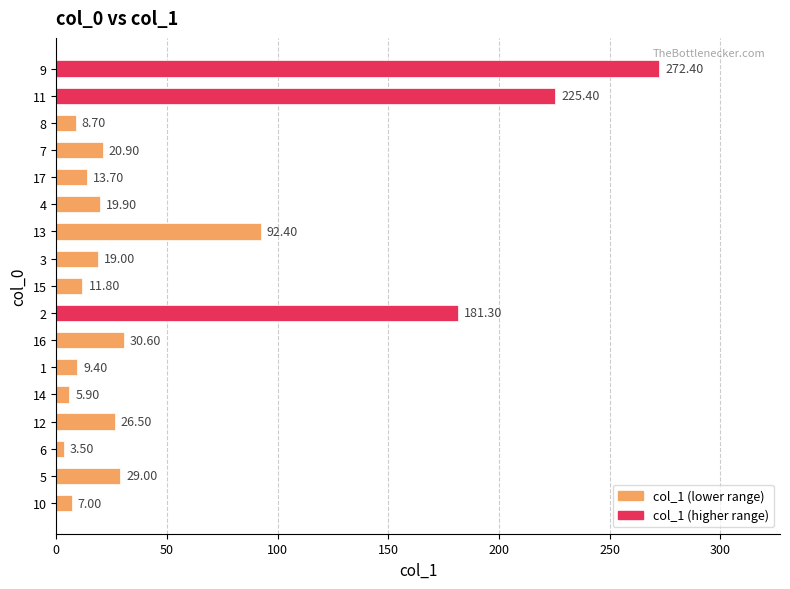

Rank the categories by value from lowest to highest.

6, 14, 10, 8, 1, 15, 17, 3, 4, 7, 12, 5, 16, 13, 2, 11, 9